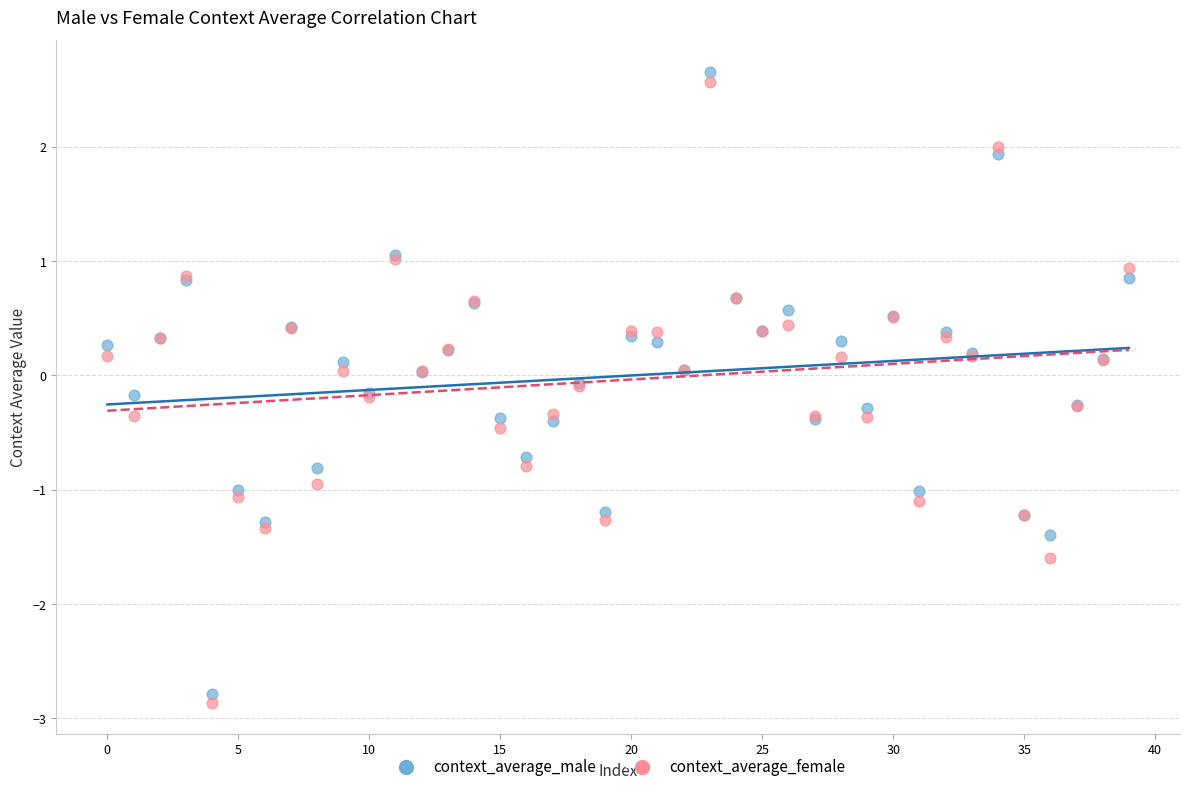

Which series has the largest Y range (max minus min)?

context_average_male